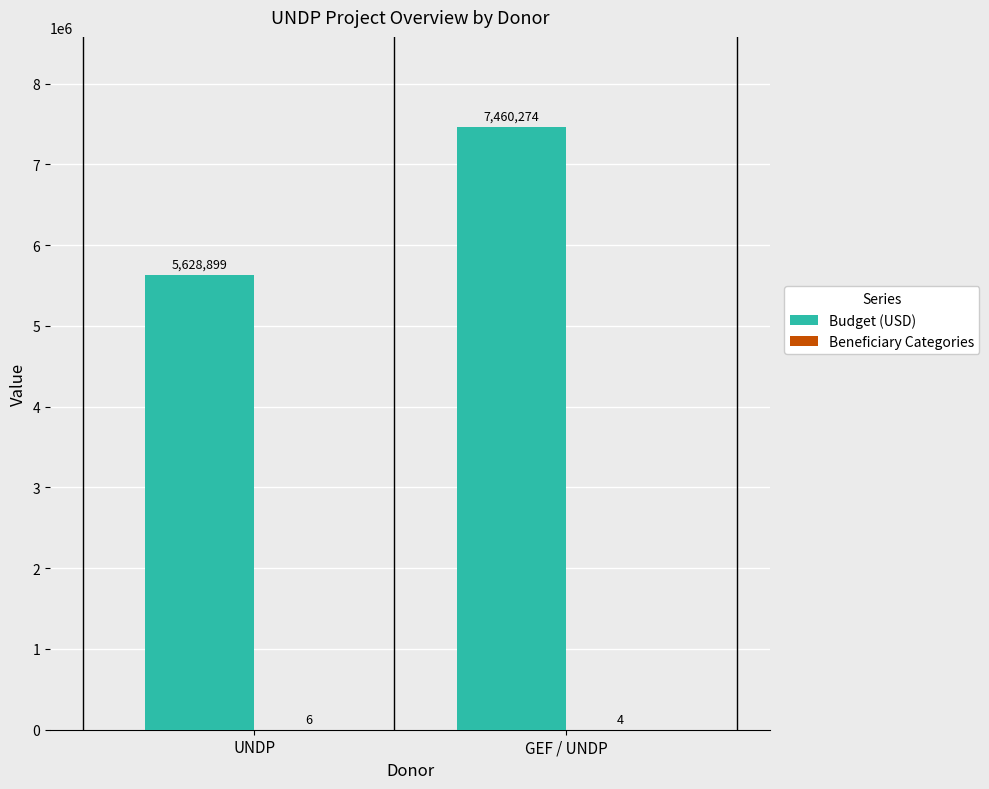

Is it true that Budget (USD) equals 5628899 at UNDP?

True